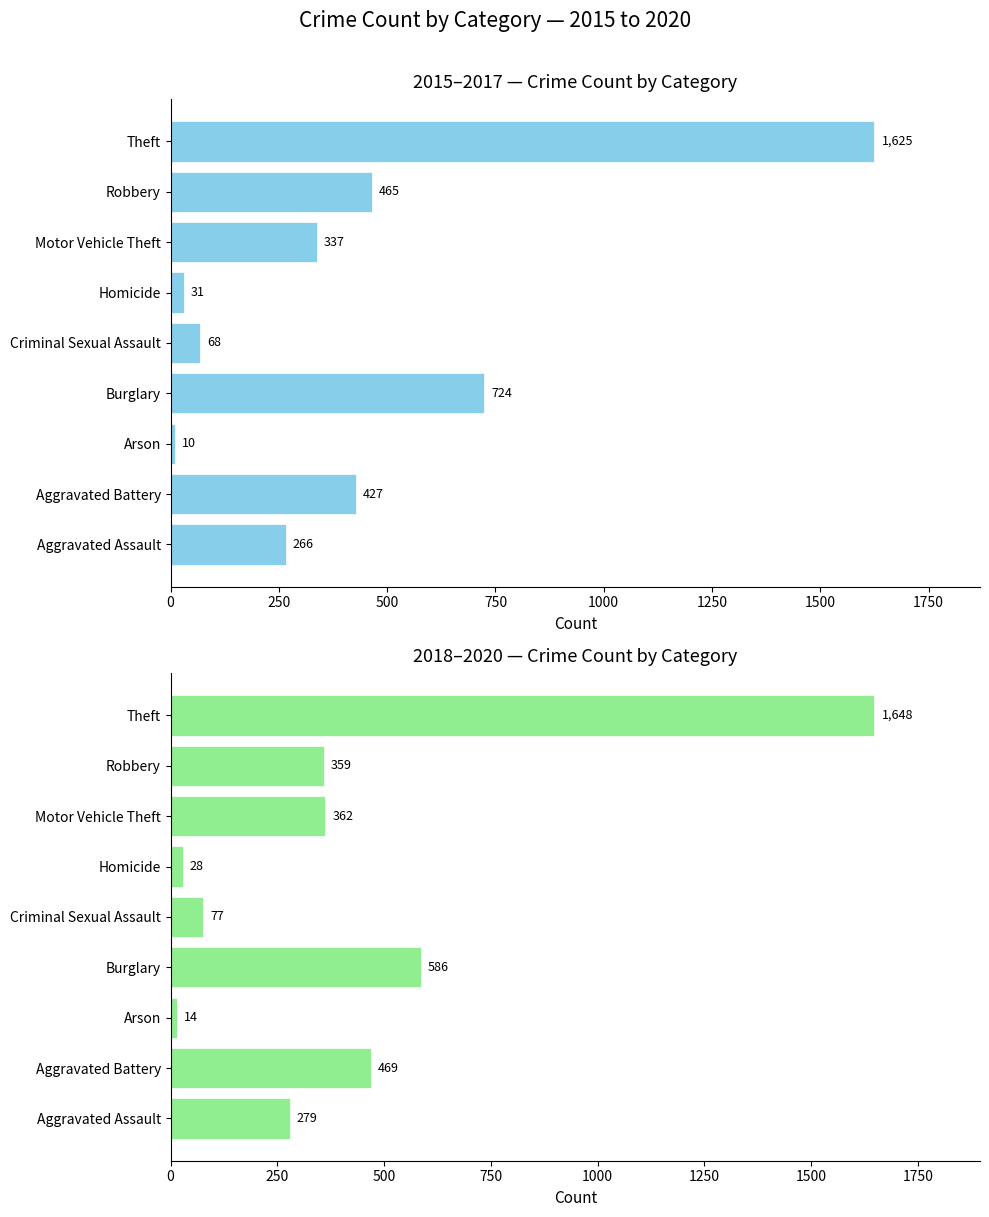

What is the value of the 2018-2020 Total bar at the 7th from the left?

362